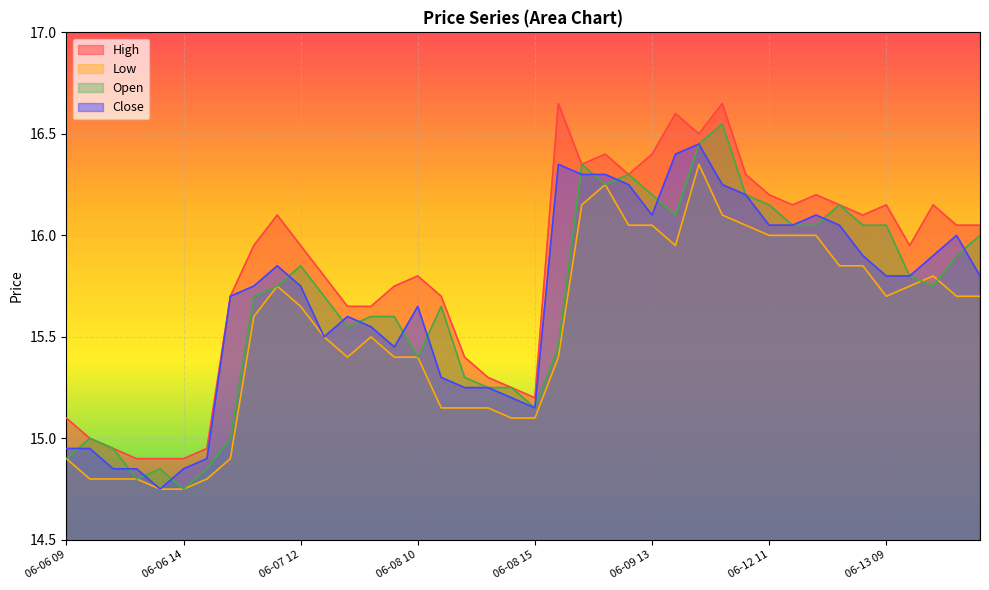

Rank the series at 06-06 15 from lowest to highest value.

Low, Open, Close, High